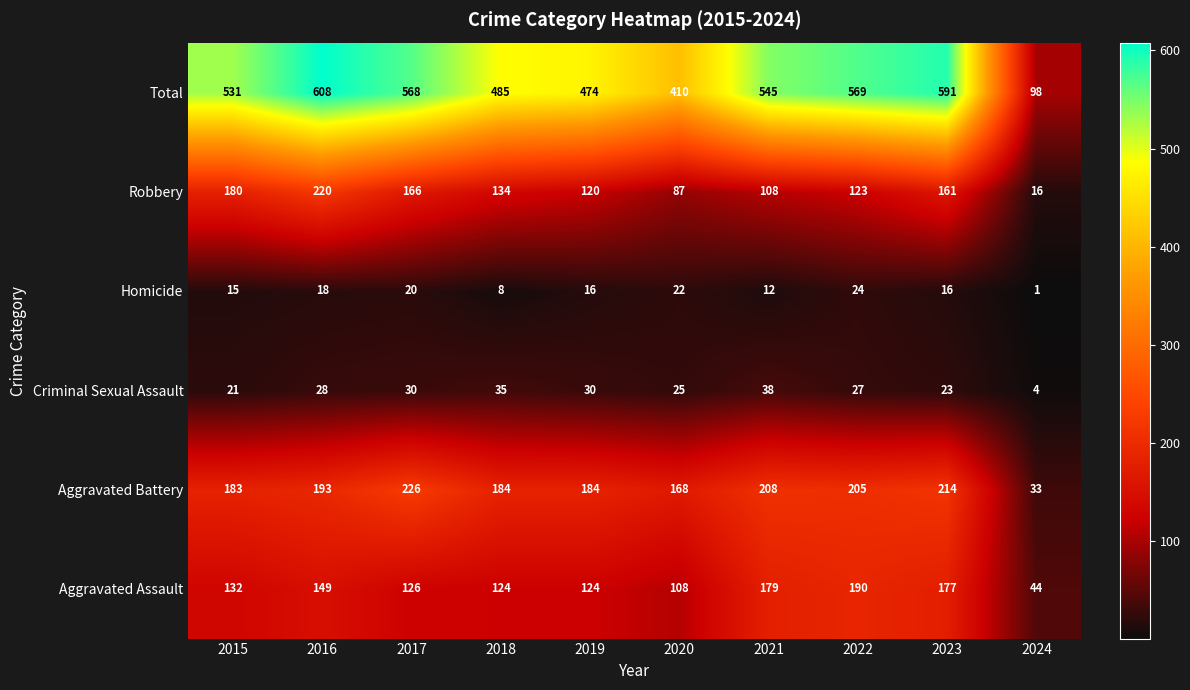

At which label does Aggravated Assault reach its peak?

2022